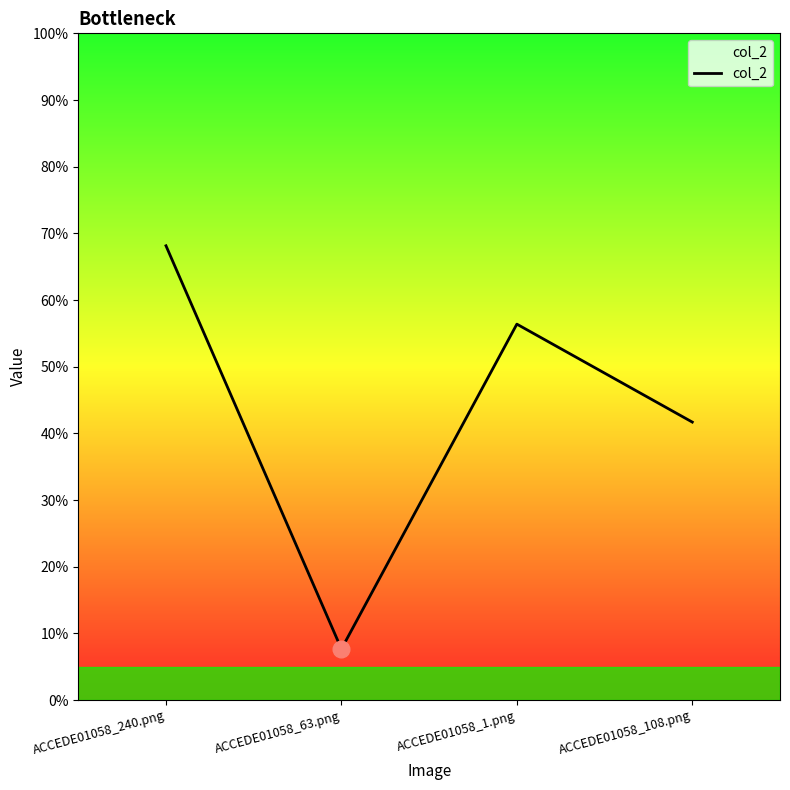

Does the chart have visible grid lines?

No